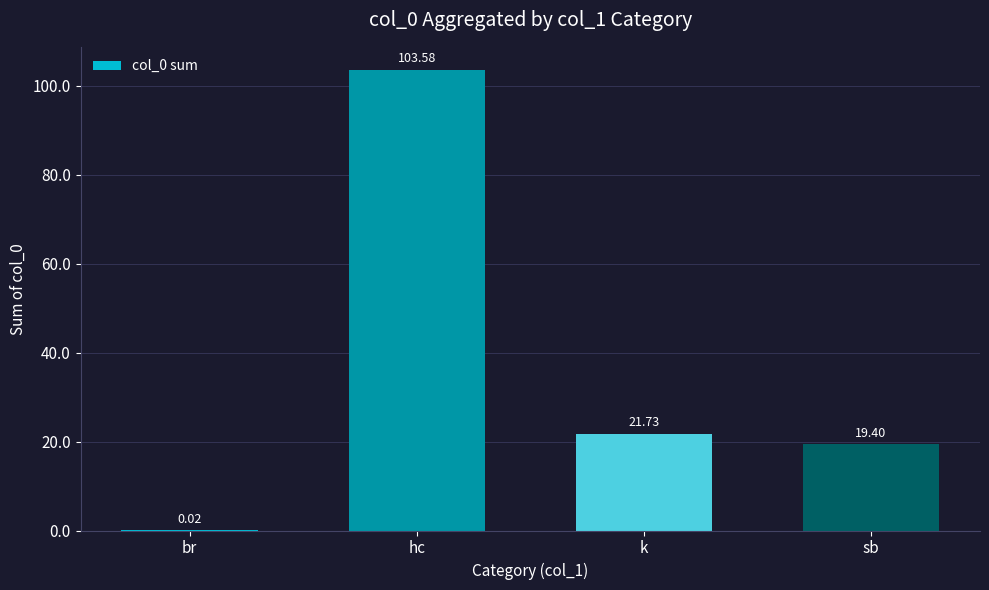

Between br and sb, which is larger?

sb